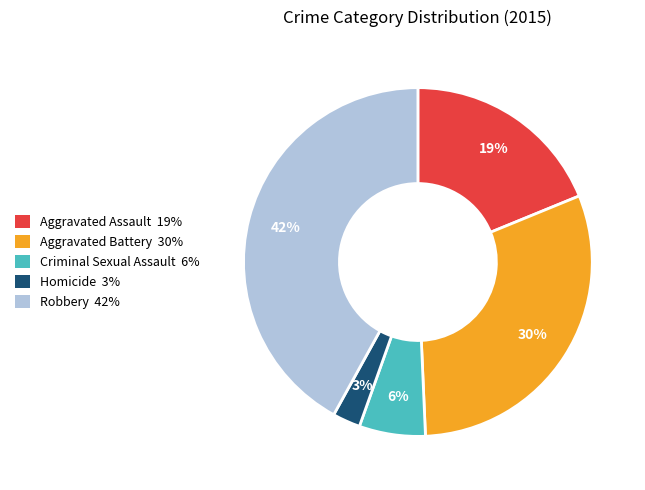

To the nearest percent, what is the average slice percentage?

20%